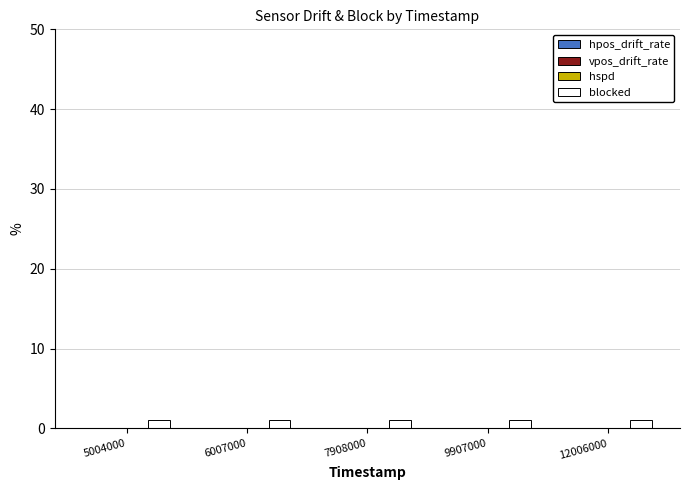

Reading left to right, transcribe all the data shown in this chart.

hpos_drift_rate: 5004000=0	6007000=0	7908000=0	9907000=0	12006000=0
vpos_drift_rate: 5004000=0	6007000=0	7908000=0	9907000=0	12006000=0
hspd: 5004000=0	6007000=0	7908000=0	9907000=0	12006000=0
blocked: 5004000=1	6007000=1	7908000=1	9907000=1	12006000=1